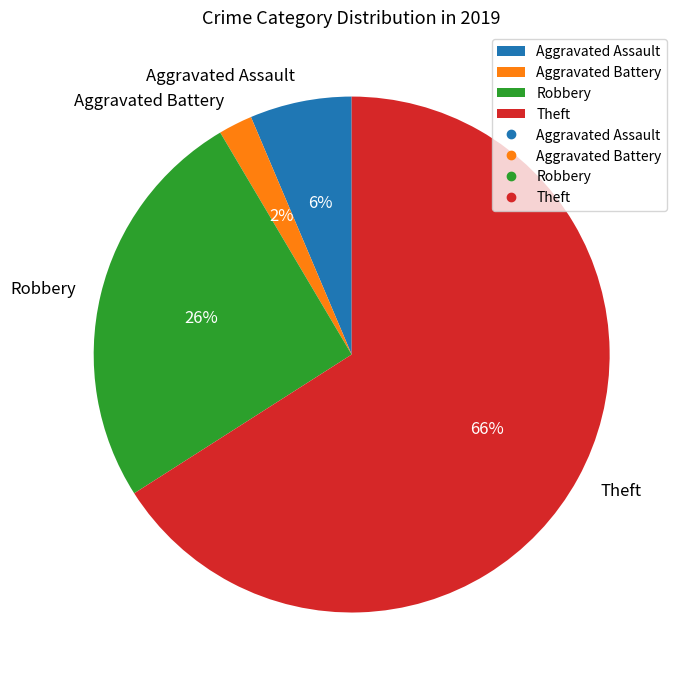

Is it true that Theft is 79% of the pie?

False